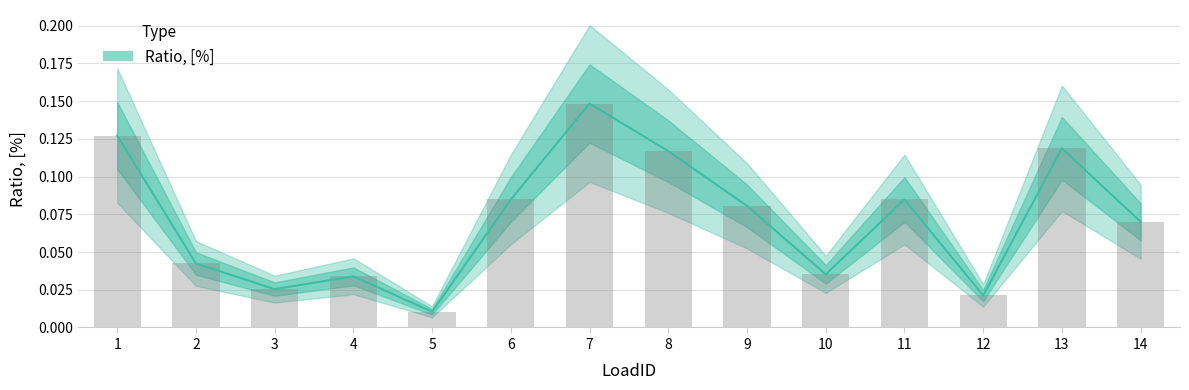

The chart shows a value of 0.1 at 11. True or false?

True